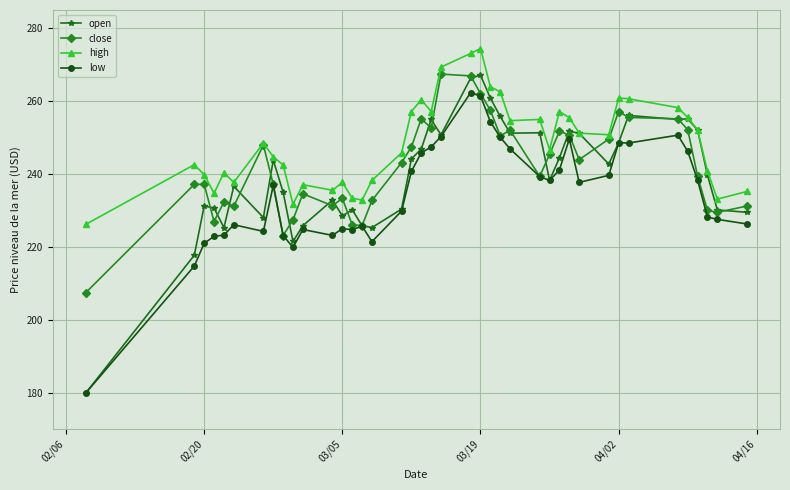

True or false: low and high cross at least once.

False